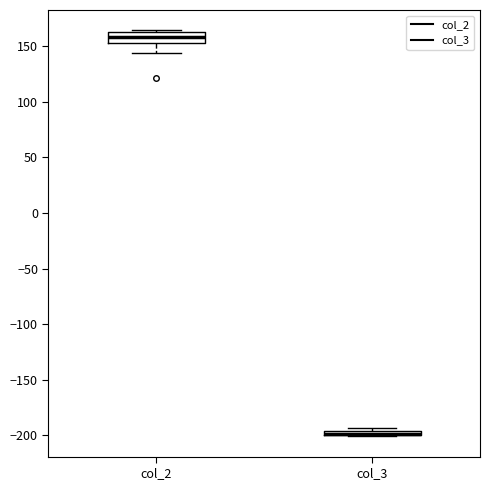

Where is the lower edge of the box for col_3 on the y-axis? The values are not printed on the chart, so give them approximately, as read against the axis.

-200